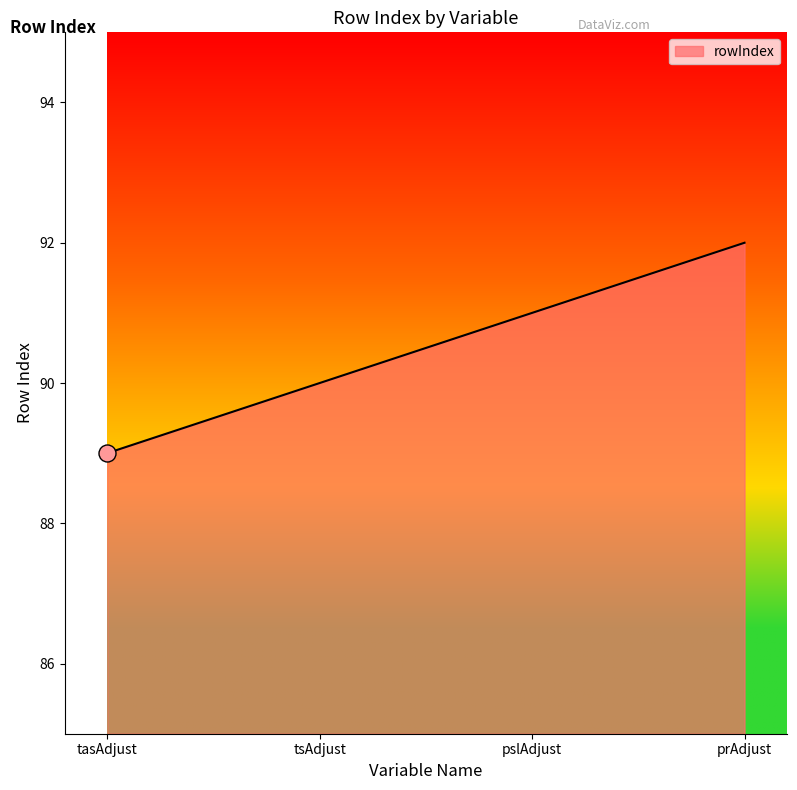

Approximately how many times larger is the value at tsAdjust compared to tasAdjust?

1.0